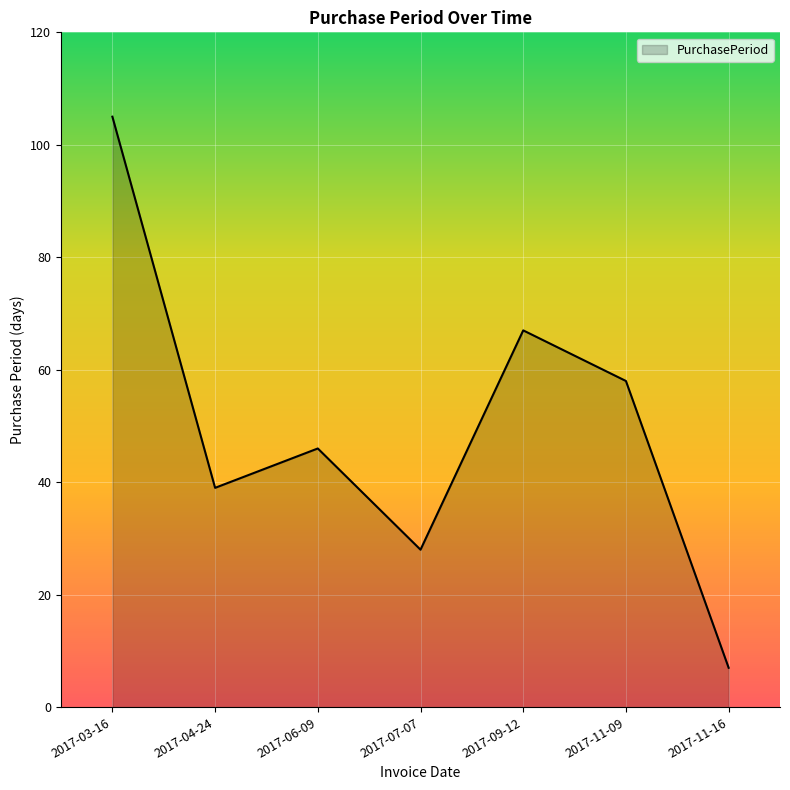

Does the chart have visible grid lines?

Yes